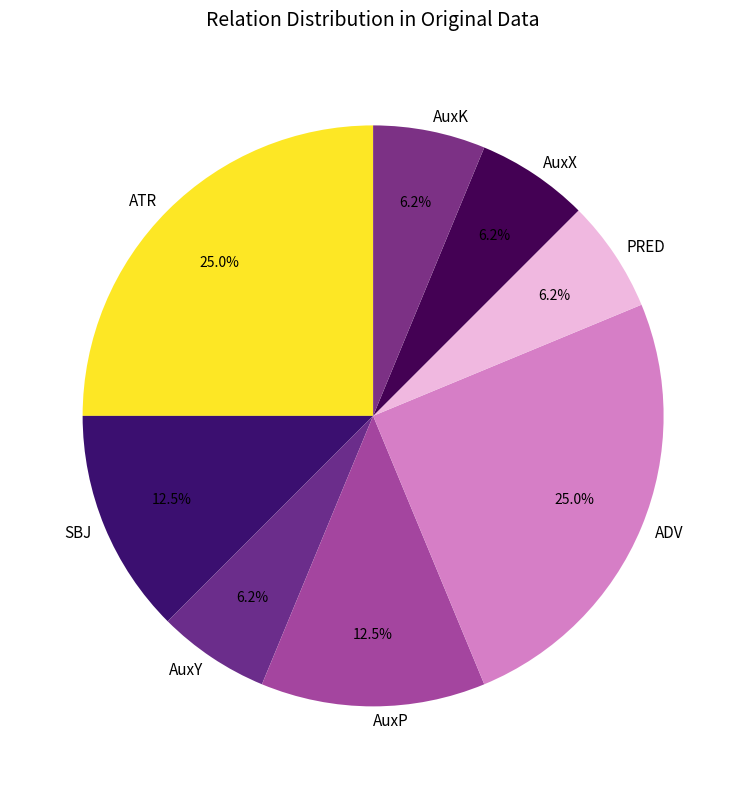

Is AuxX the majority of the pie?

No